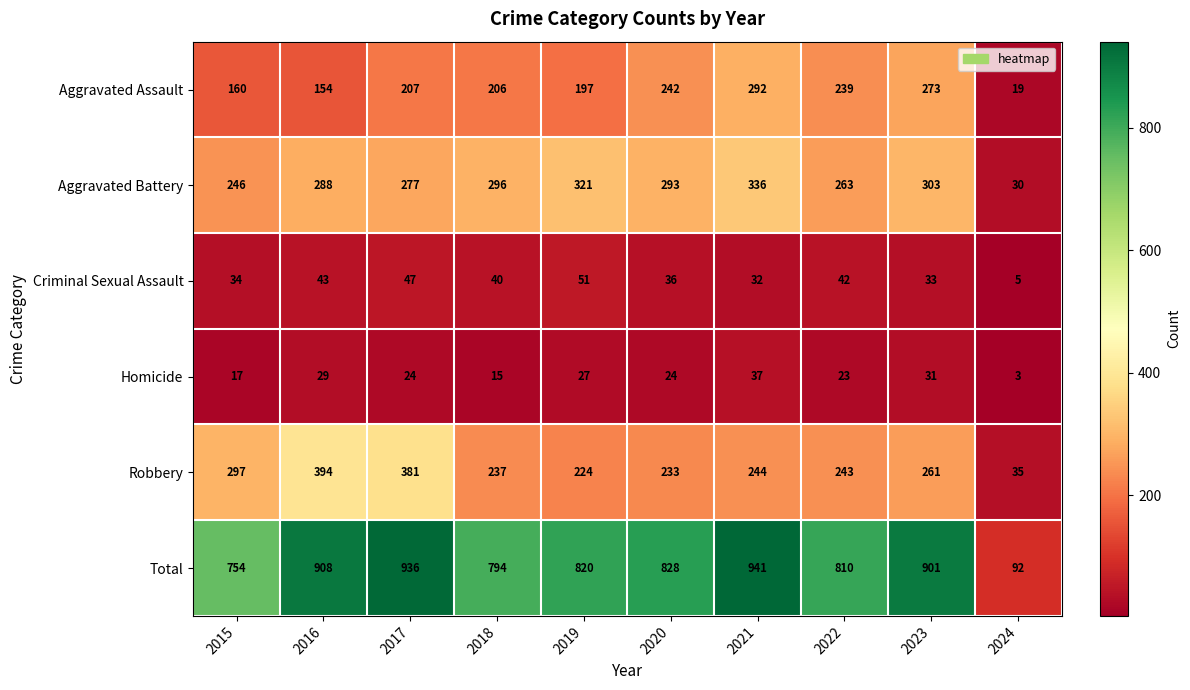

What is the lowest value of the Total series?

92